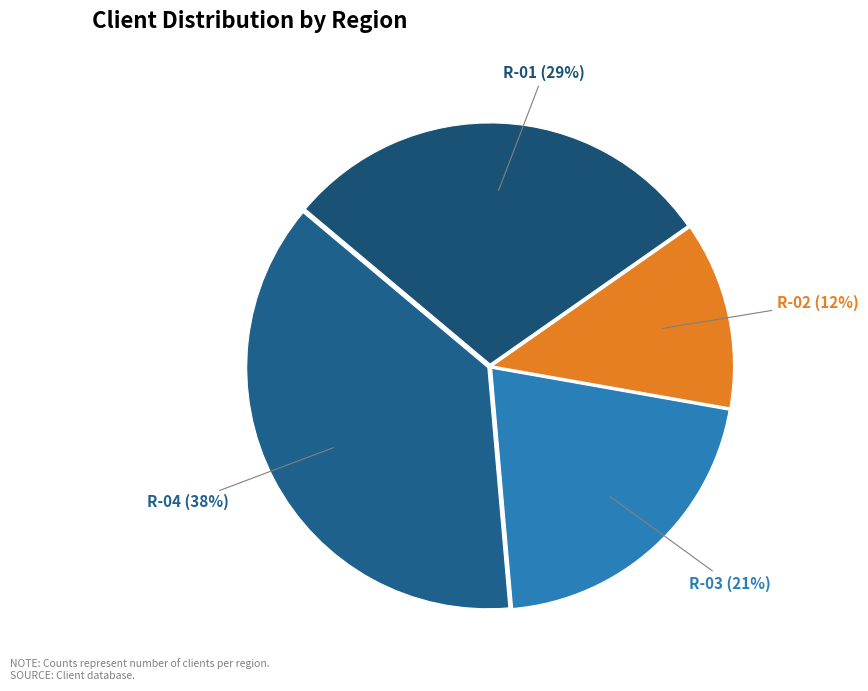

Combined, do R-02 and R-03 account for over 50%?

No